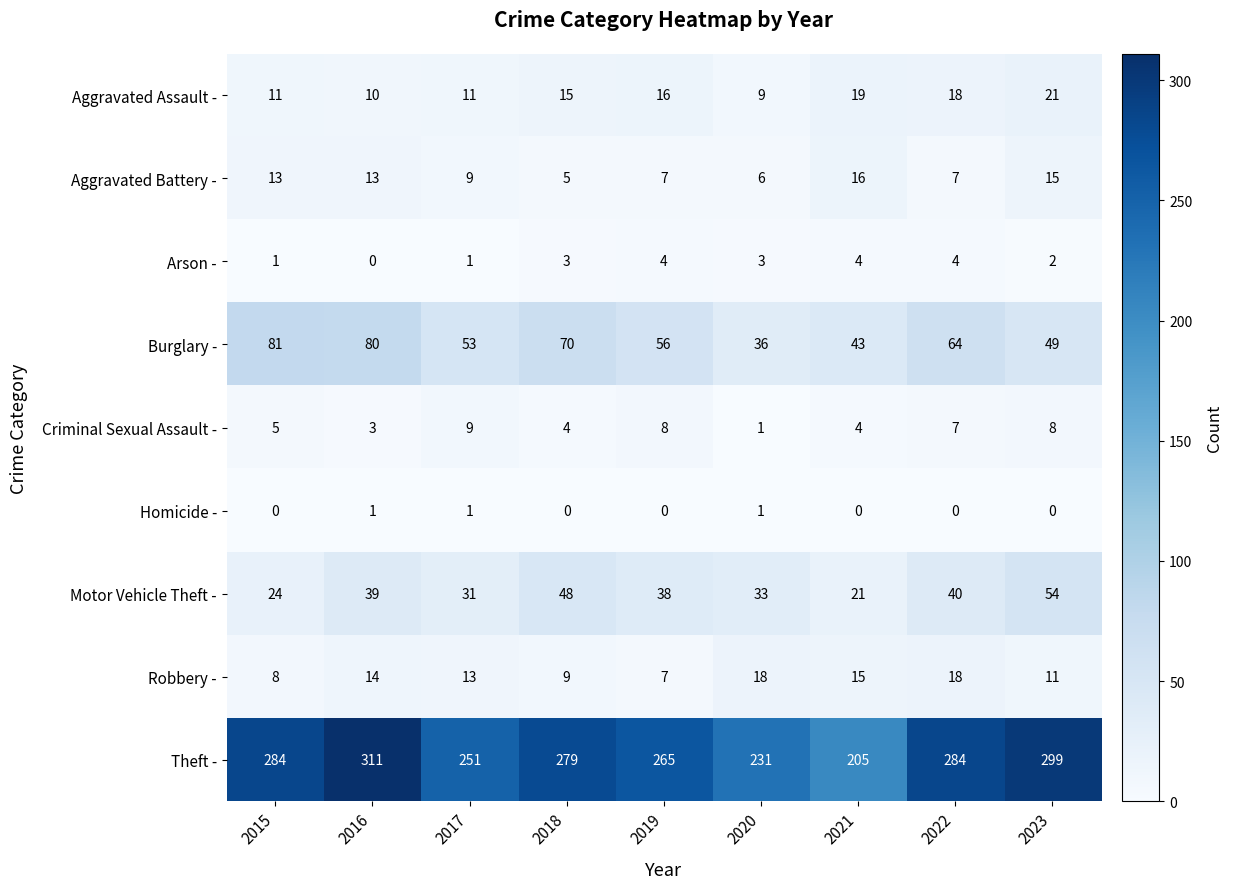

Rank the series by their maximum value, from highest to lowest.

Theft -, Burglary -, Motor Vehicle Theft -, Aggravated Assault -, Robbery -, Aggravated Battery -, Criminal Sexual Assault -, Arson -, Homicide -